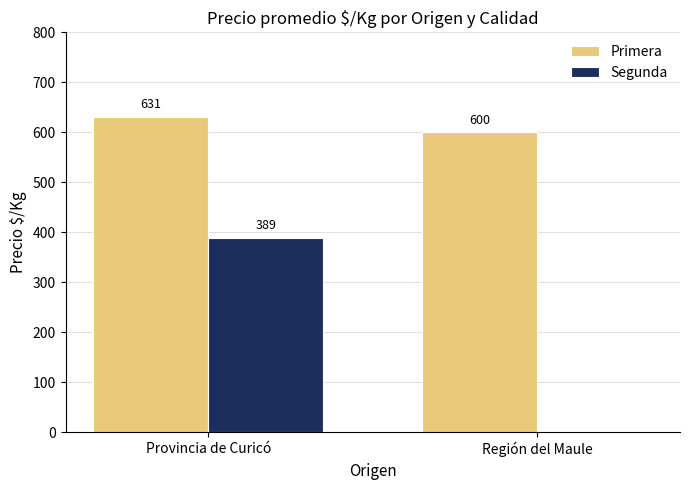

What is the greatest value displayed?

631